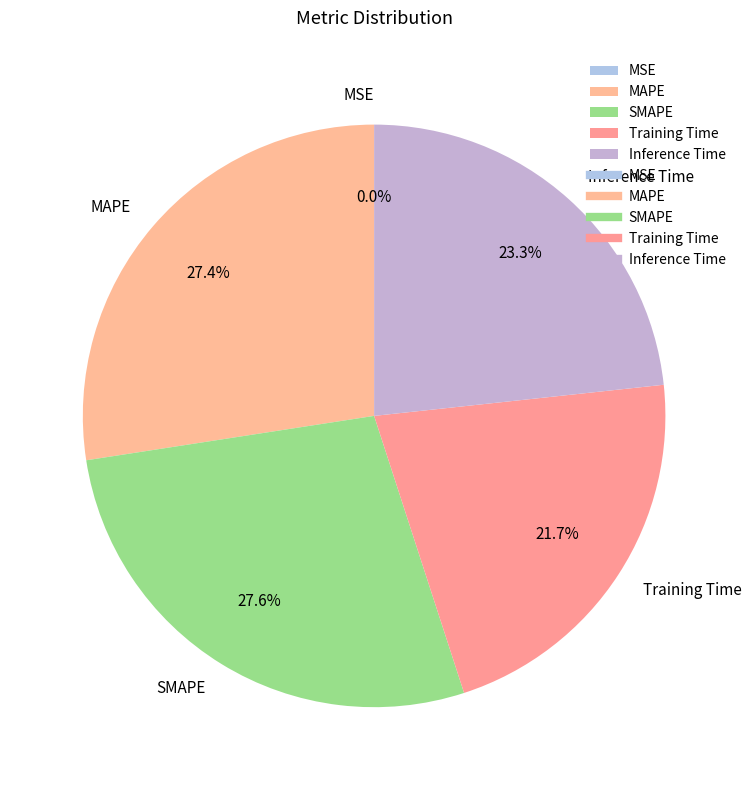

How much of the chart is everything except MAPE?

72.6%